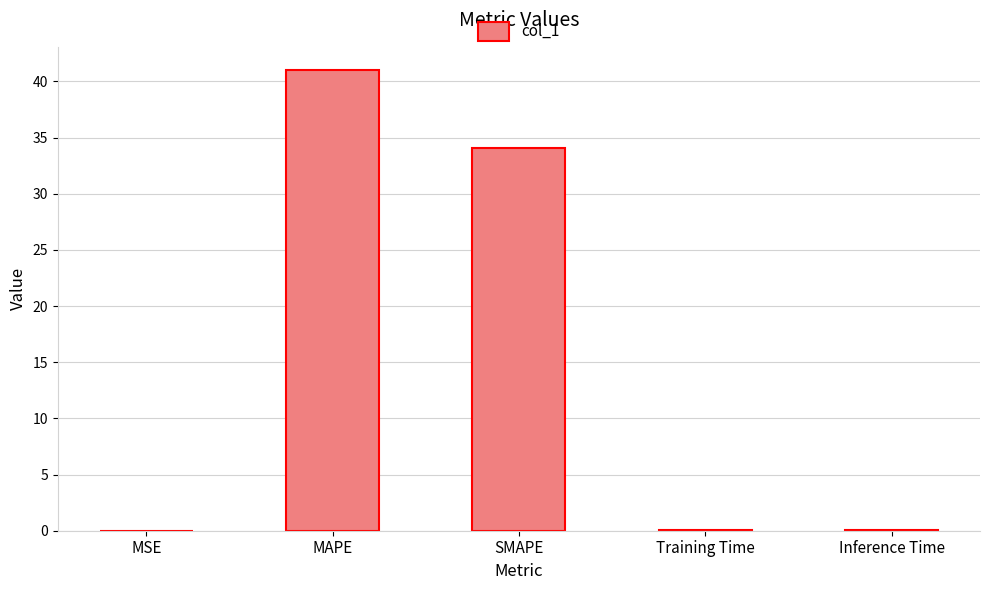

Between SMAPE and Training Time, which is larger?

SMAPE